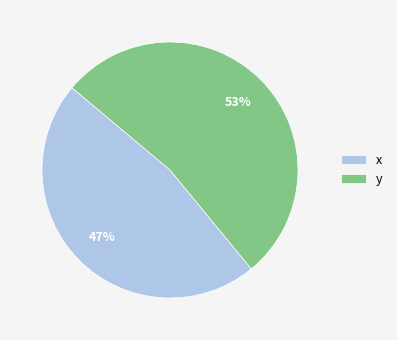

Is there any slice that represents more than half of the pie?

Yes